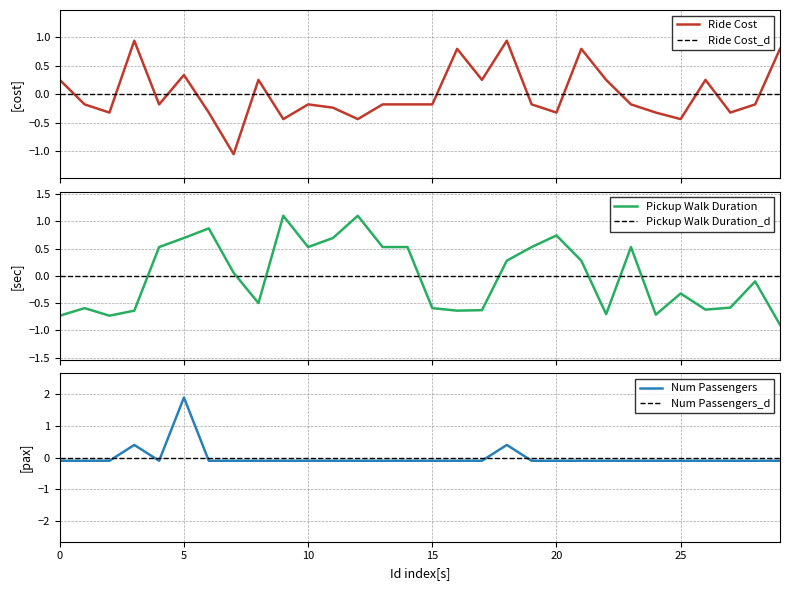

What is the lowest value of the Pickup Walk Duration series?

-0.9